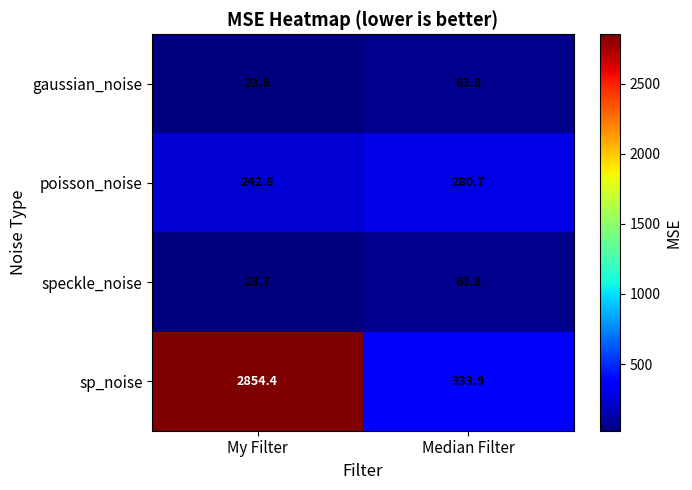

The value of speckle_noise at Median Filter is 63.8. True or false?

True